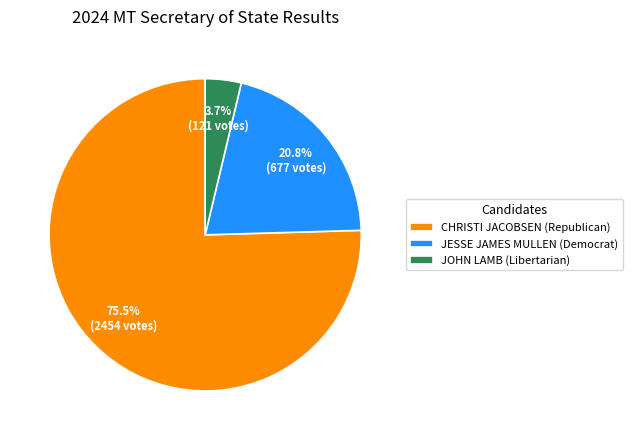

What percentage is the JESSE JAMES MULLEN (Democrat) slice, to the nearest percent?

21%